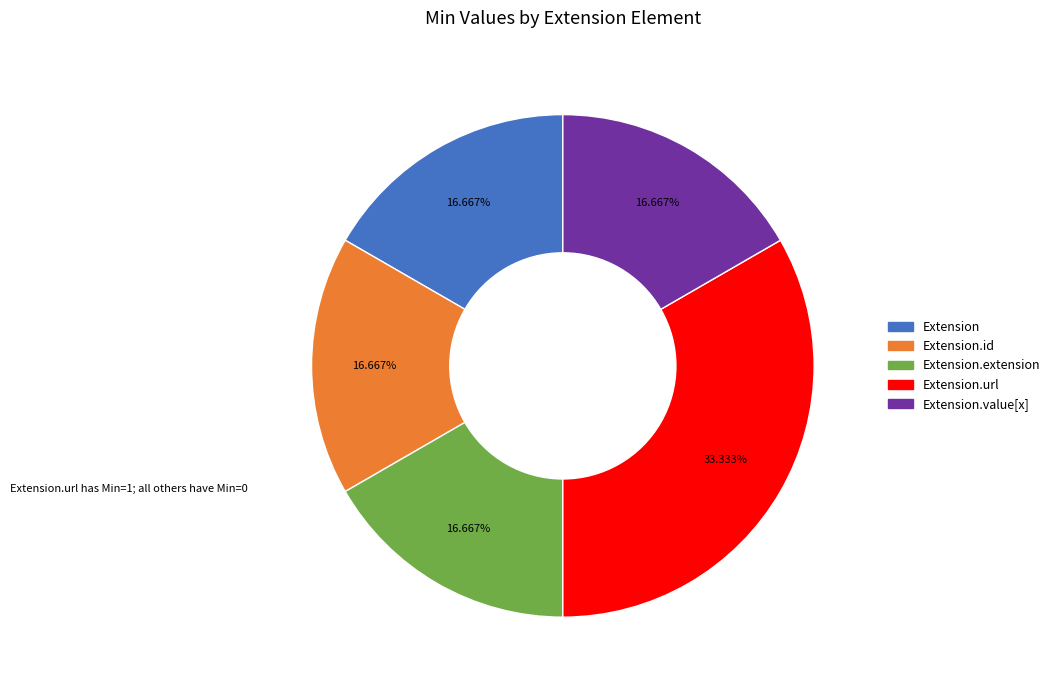

Is there a majority slice in this chart?

No